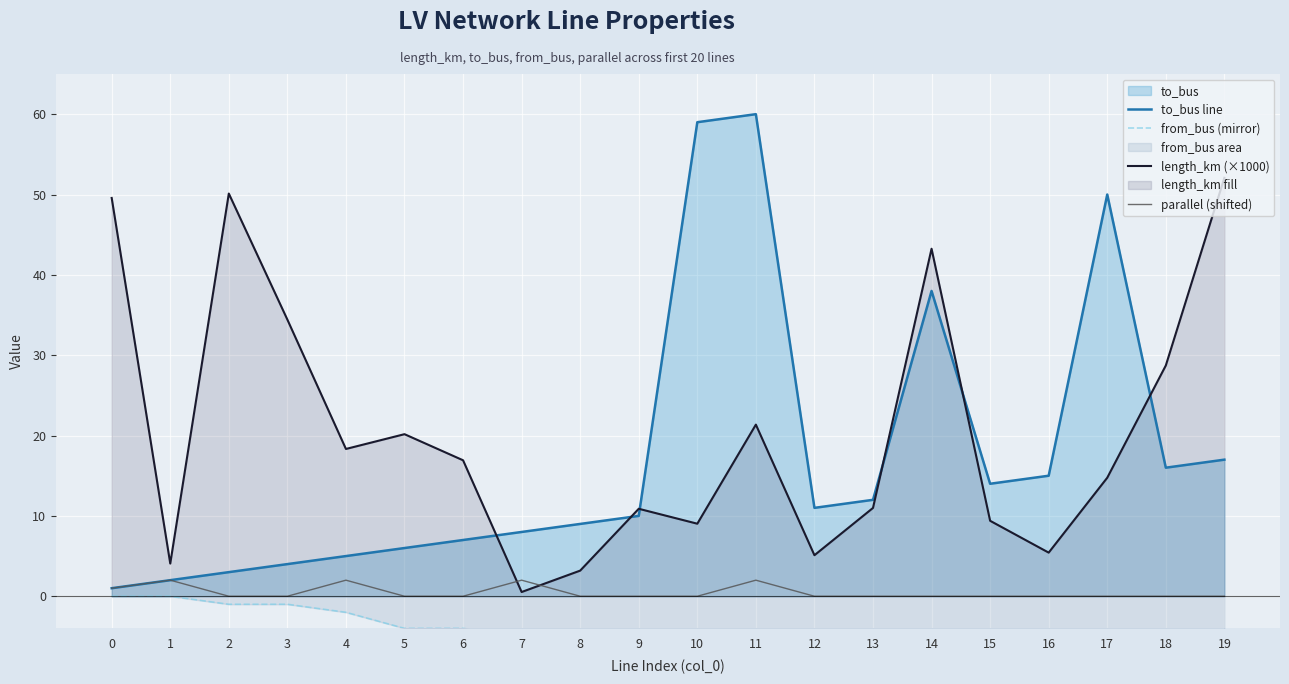

True or false: parallel (shifted) has a value of 2.0 at 11.

True